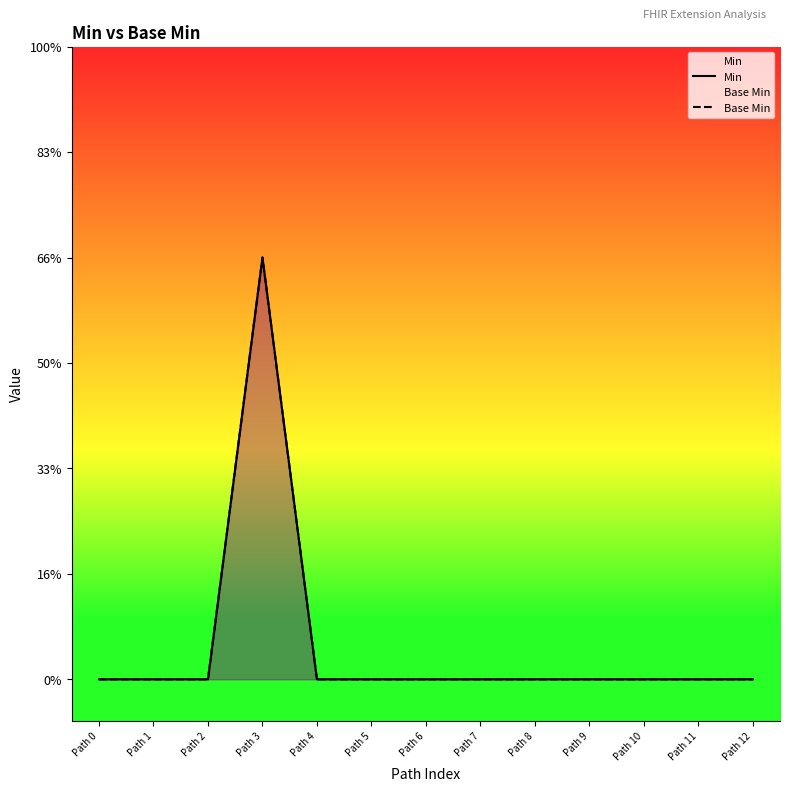

The Base Min series shows 0 at Path 1. True or false?

True